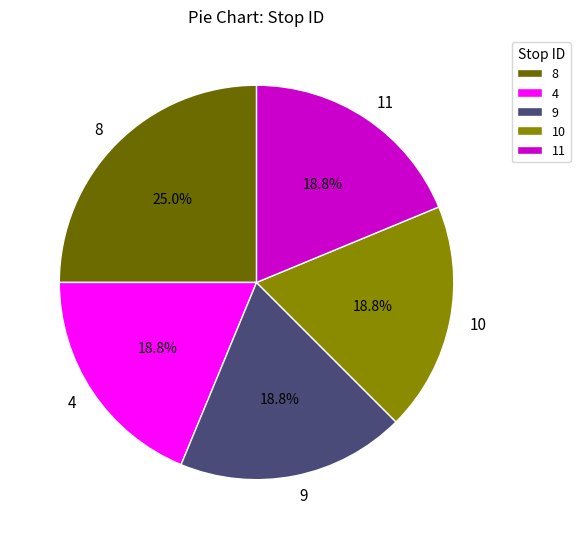

True or false: 8 accounts for 33% of the total.

False